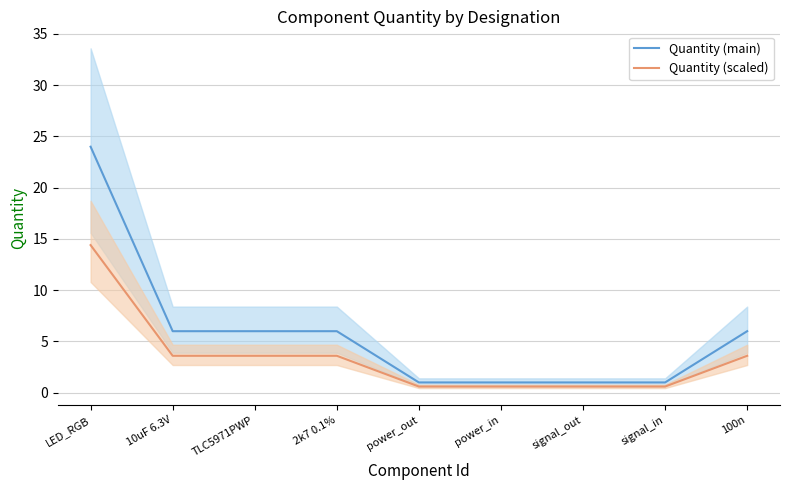

Which series has the largest total across all categories?

Quantity (main)